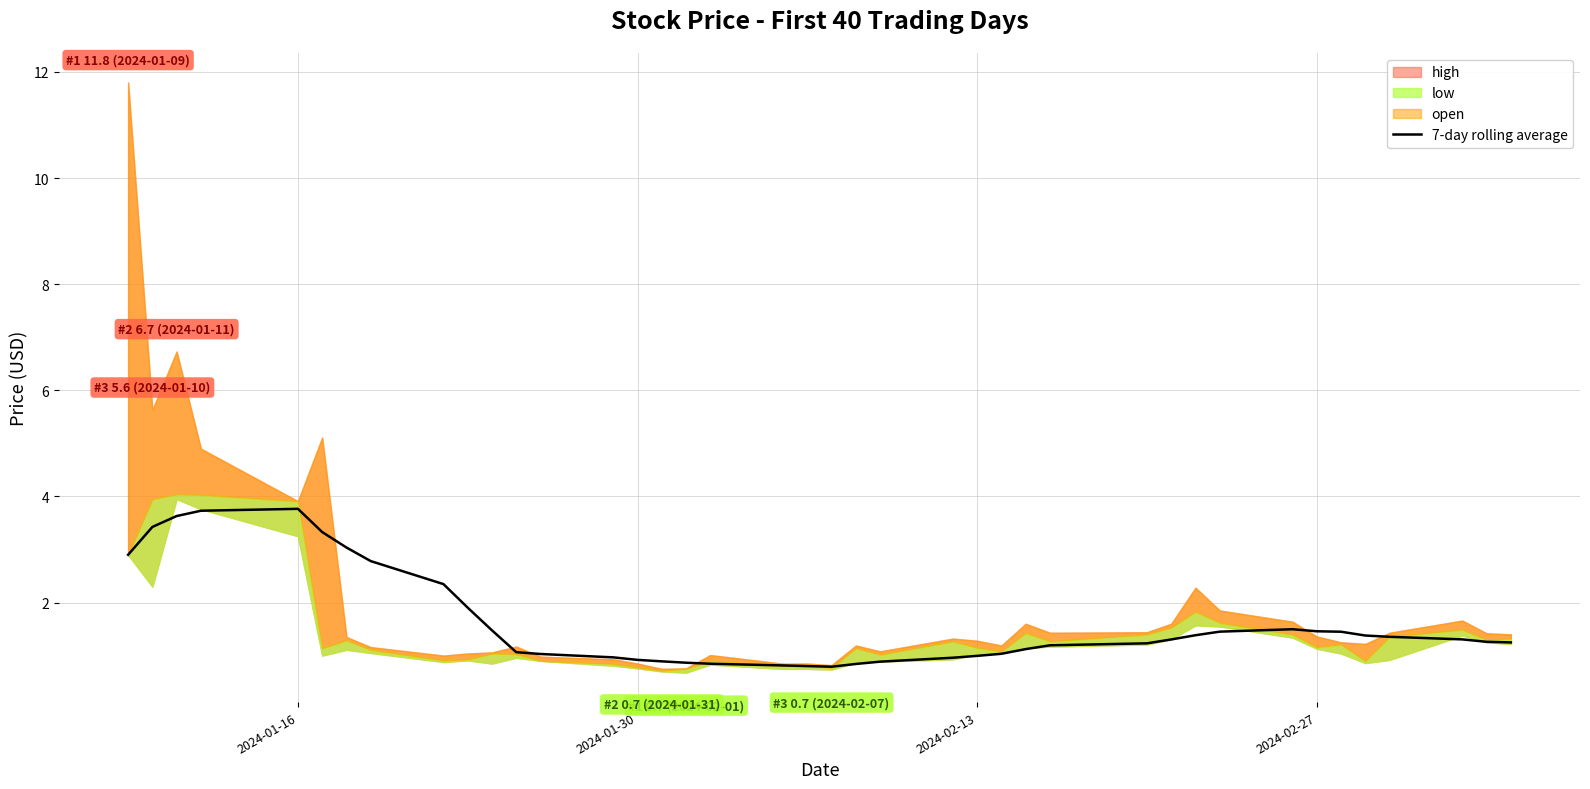

What is the lowest value of the 7-day rolling average series?

0.8